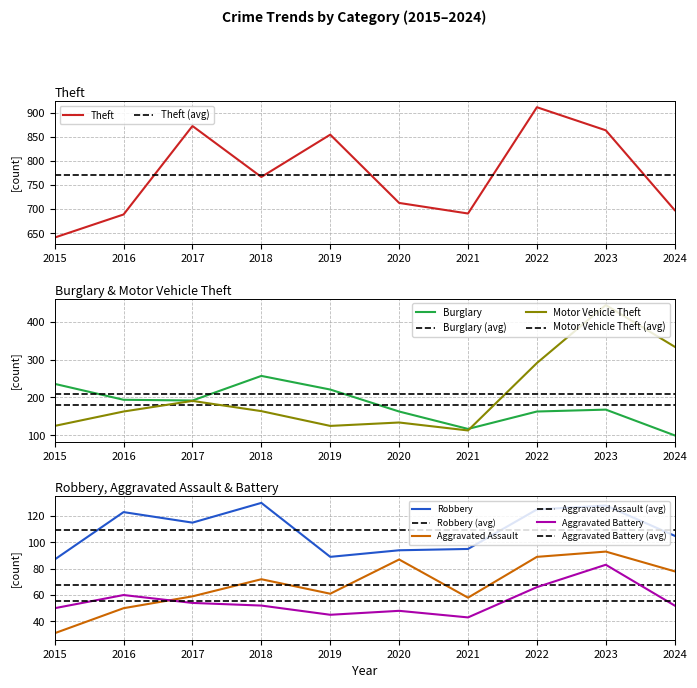

Reading right to left, list all the values displayed in this chart.

Theft: 698	864	912	691	713	855	767	873	689	641
Burglary: 100	168	163	117	163	221	257	192	194	236
Motor Vehicle Theft: 334	444	291	113	134	125	164	191	163	125
Robbery: 105	128	125	95	94	89	130	115	123	87
Aggravated Assault: 78	93	89	58	87	61	72	59	50	31
Aggravated Battery: 52	83	66	43	48	45	52	54	60	50